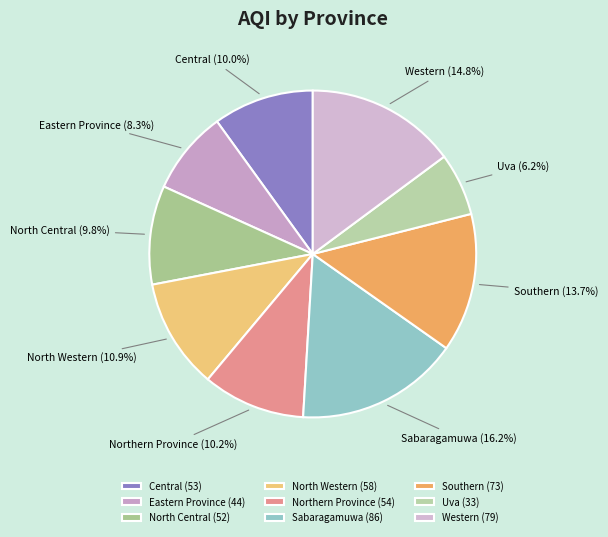

To the nearest percent, what is the combined percentage of Western and North Central?

25%